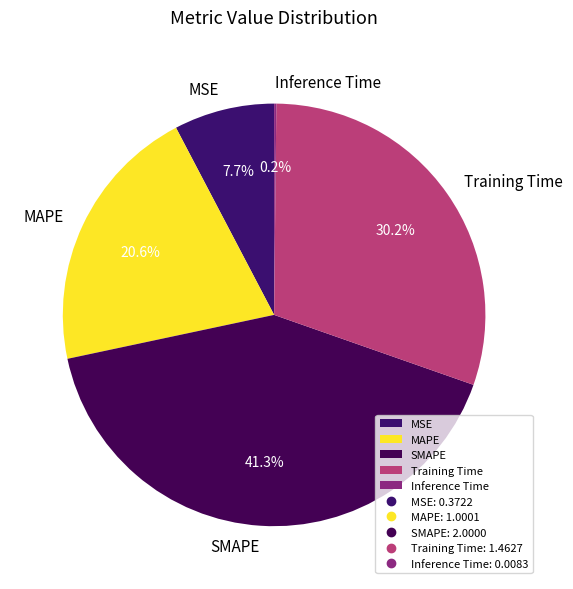

To the nearest percent, what portion does Training Time represent?

30%